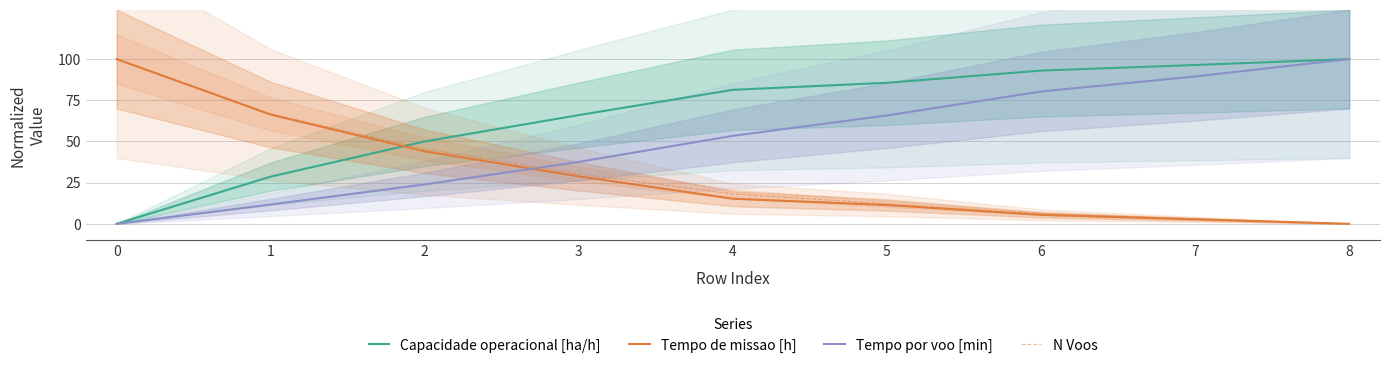

At how many categories does at least one series exceed 7?

9